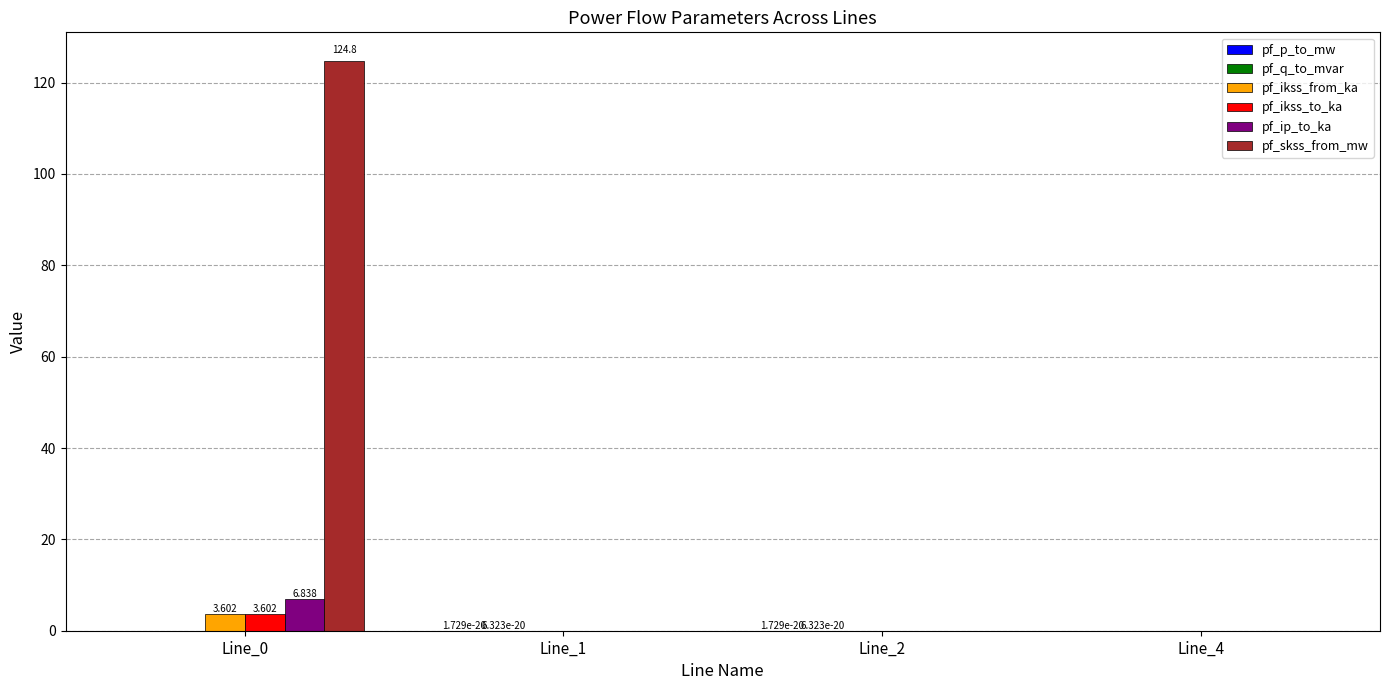

How many groups of bars are there?

4